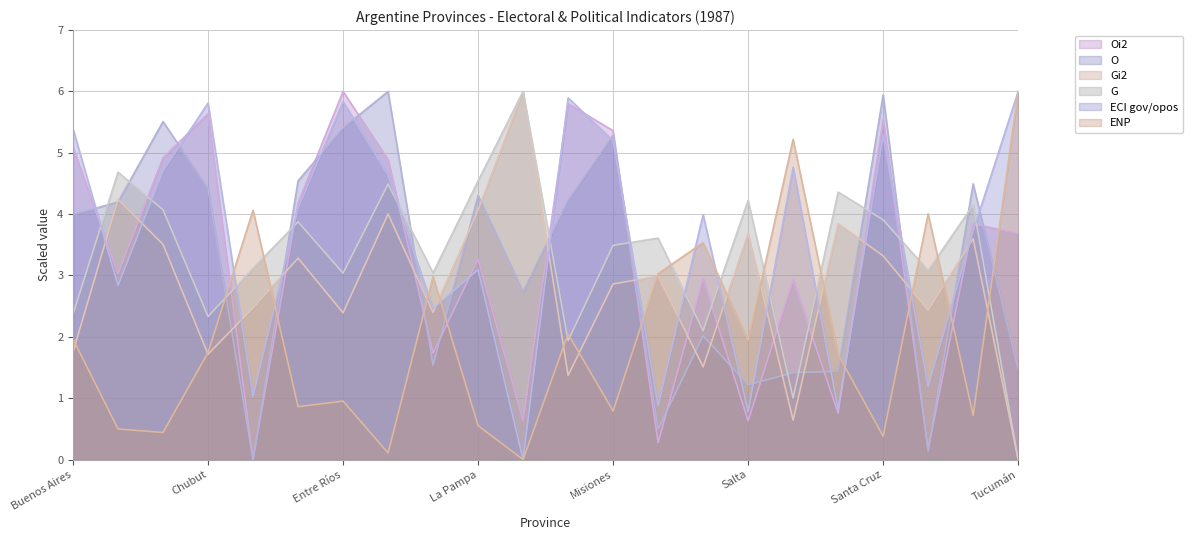

What is the label of the 10th point from the left?

La Pampa